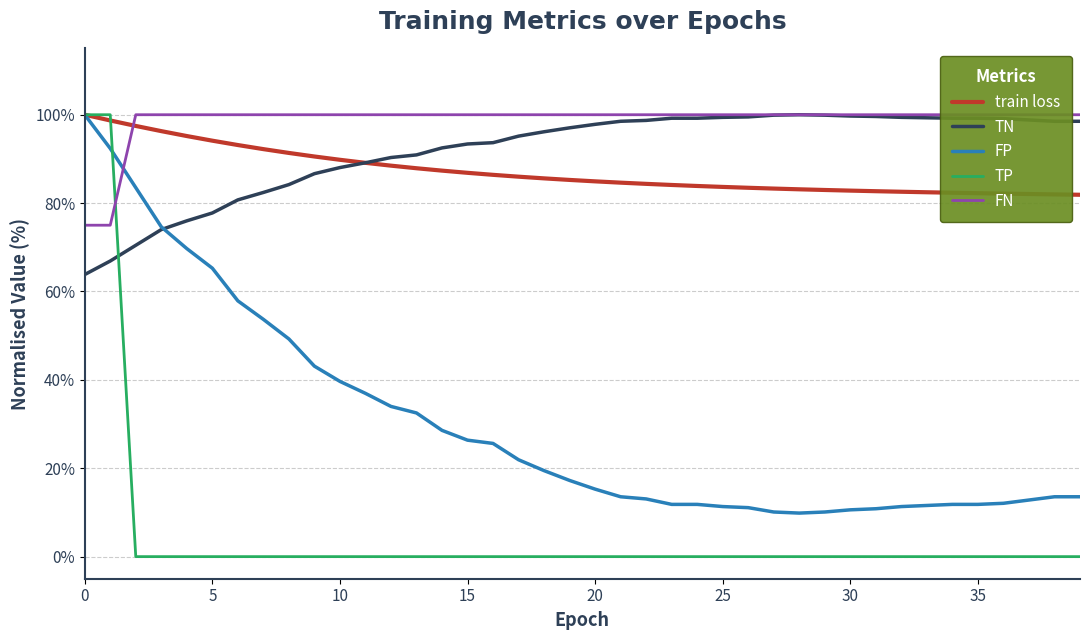

Which series has the largest total across all categories?

FN